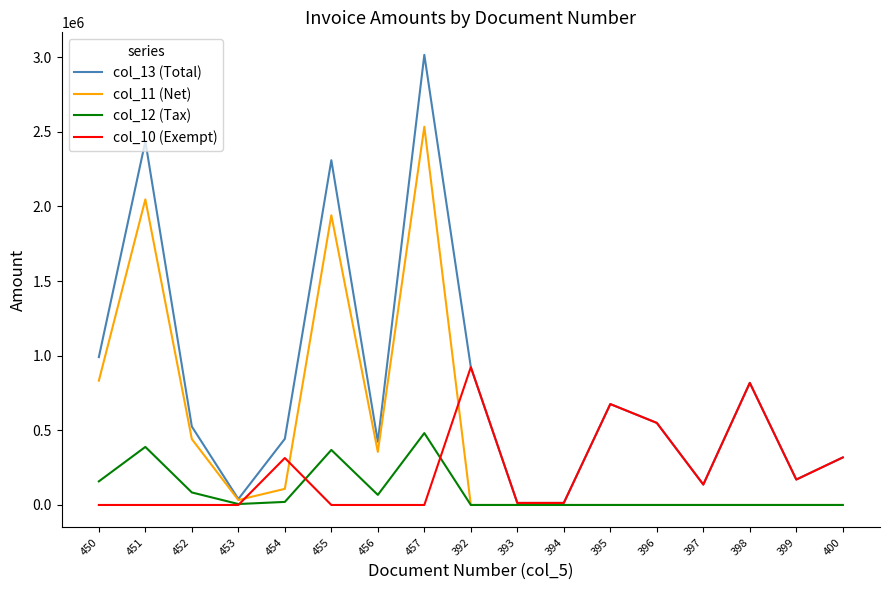

True or false: col_11 (Net) has a value of 0 at 396.

True